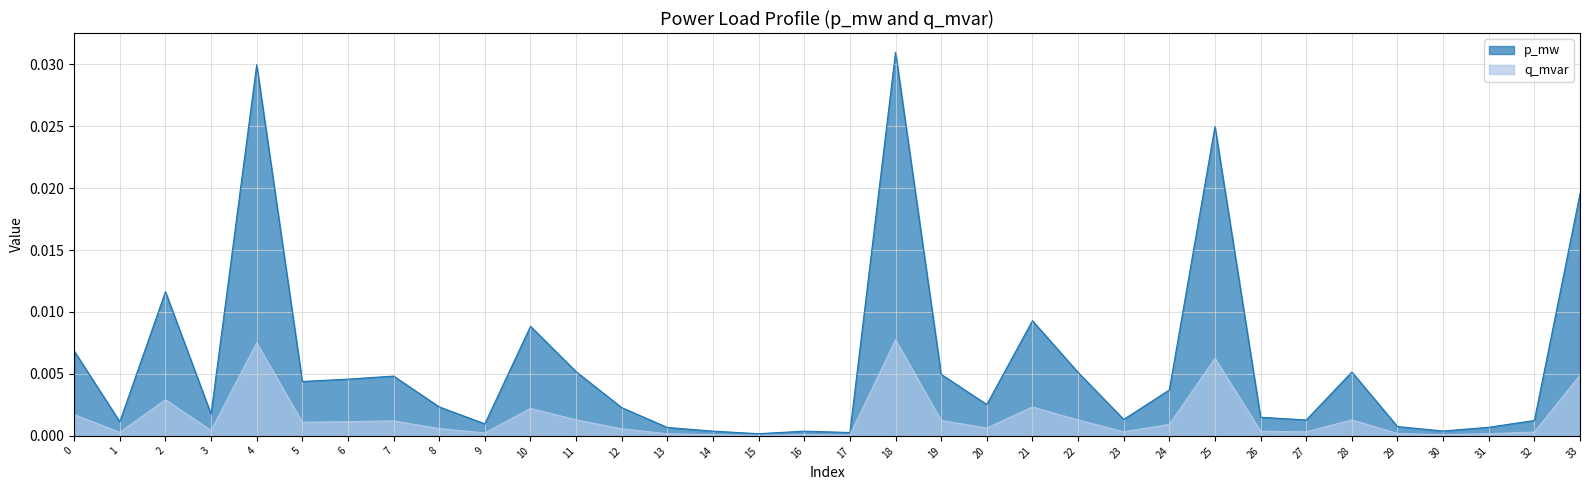

Which category has the lowest value across all series?

15